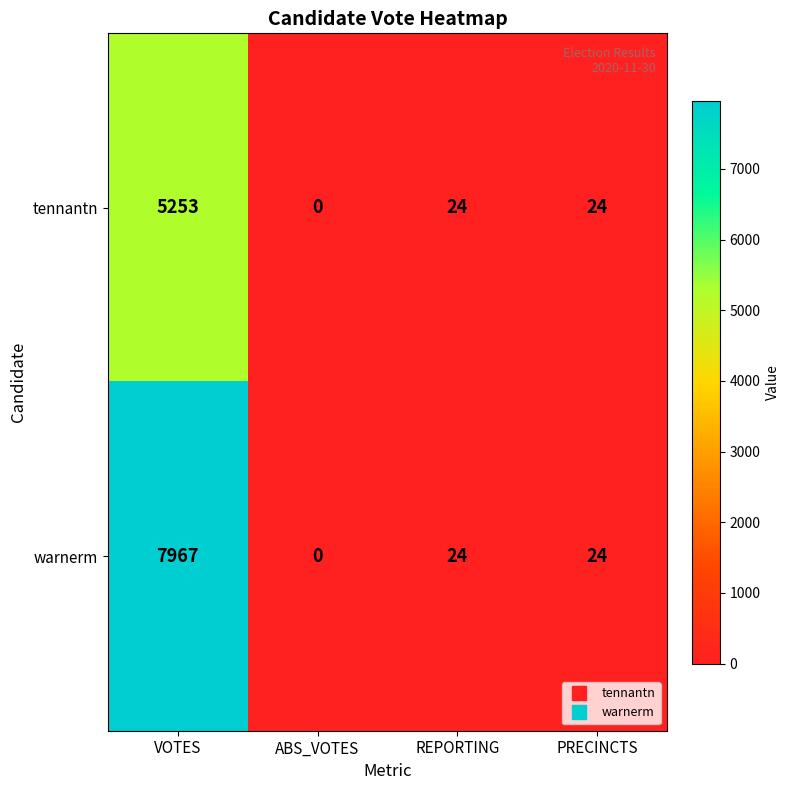

Rank the series by their maximum value, from highest to lowest.

warnerm, tennantn